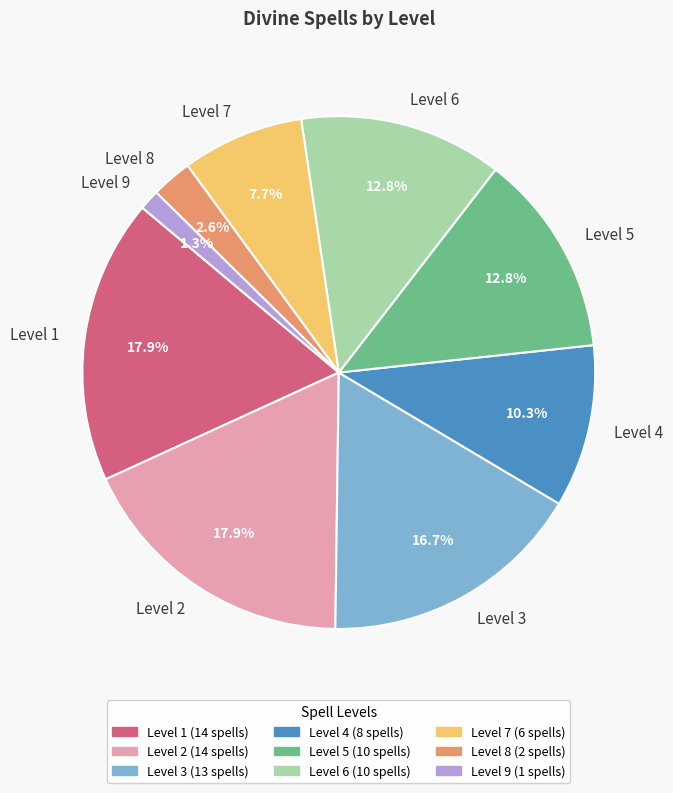

To the nearest percent, what is the difference between the largest and smallest slice percentages?

17%